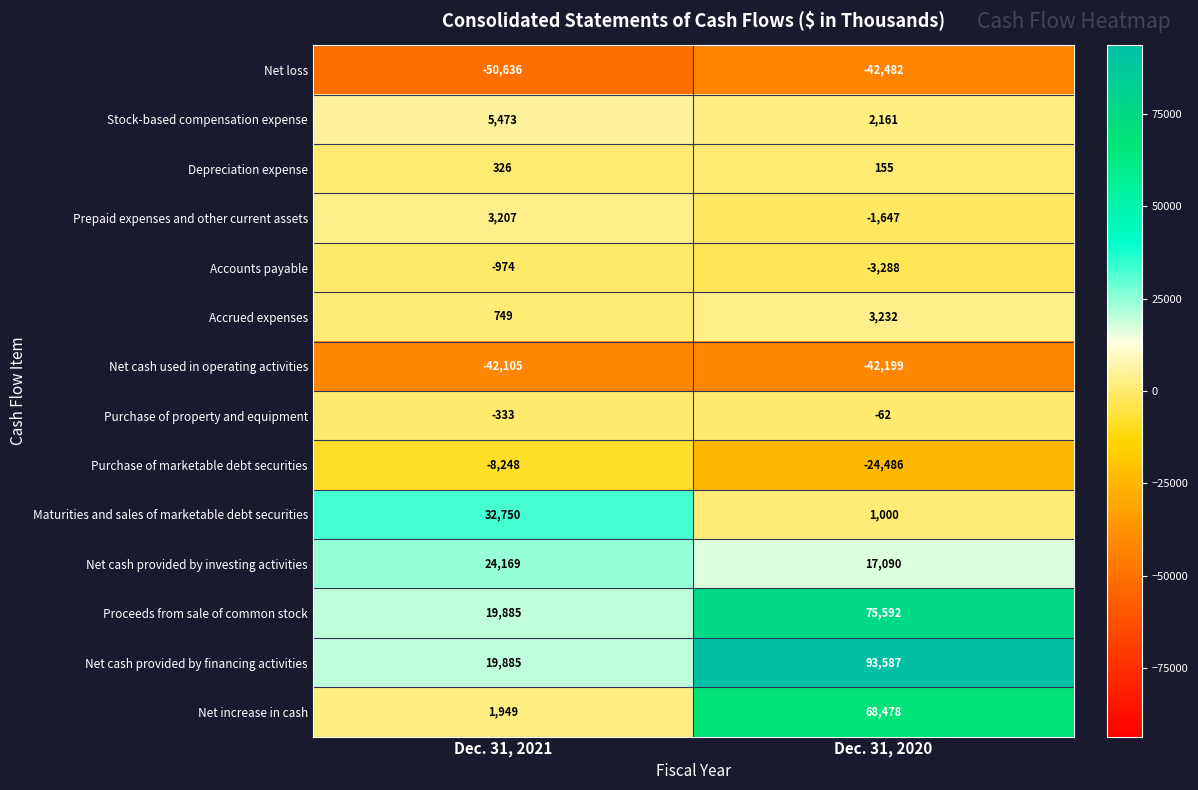

Reading right to left, list all the values displayed in this chart.

Net loss: Dec. 31, 2020=-42482	Dec. 31, 2021=-50636
Stock-based compensation expense: Dec. 31, 2020=2161	Dec. 31, 2021=5473
Depreciation expense: Dec. 31, 2020=155	Dec. 31, 2021=326
Prepaid expenses and other current assets: Dec. 31, 2020=-1647	Dec. 31, 2021=3207
Accounts payable: Dec. 31, 2020=-3288	Dec. 31, 2021=-974
Accrued expenses: Dec. 31, 2020=3232	Dec. 31, 2021=749
Net cash used in operating activities: Dec. 31, 2020=-42199	Dec. 31, 2021=-42105
Purchase of property and equipment: Dec. 31, 2020=-62	Dec. 31, 2021=-333
Purchase of marketable debt securities: Dec. 31, 2020=-24486	Dec. 31, 2021=-8248
Maturities and sales of marketable debt securities: Dec. 31, 2020=1000	Dec. 31, 2021=32750
Net cash provided by investing activities: Dec. 31, 2020=17090	Dec. 31, 2021=24169
Proceeds from sale of common stock: Dec. 31, 2020=75592	Dec. 31, 2021=19885
Net cash provided by financing activities: Dec. 31, 2020=93587	Dec. 31, 2021=19885
Net increase in cash: Dec. 31, 2020=68478	Dec. 31, 2021=1949